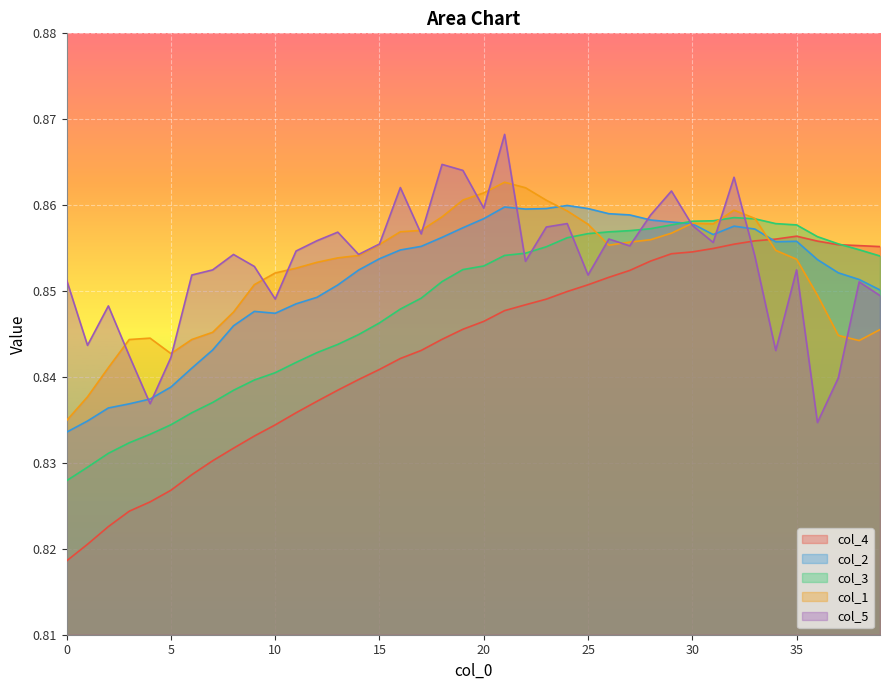

True or false: col_1 has more than 0 points higher than both neighbors.

True